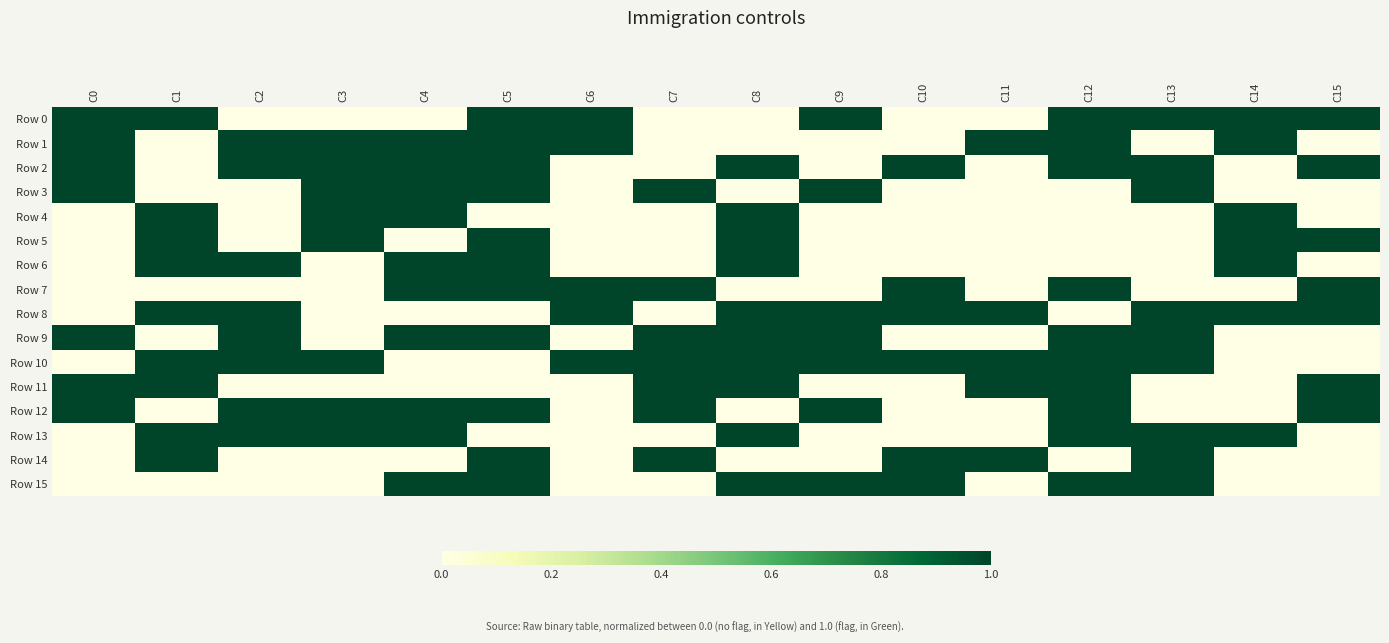

Which series has the largest range (max minus min)?

Row 0